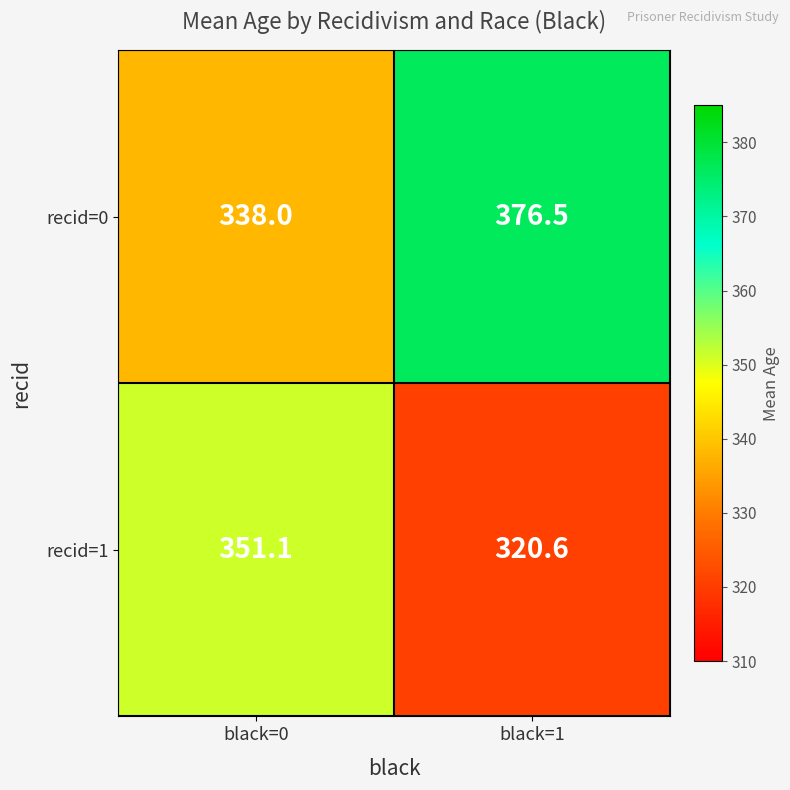

What is the smallest value displayed?

320.6